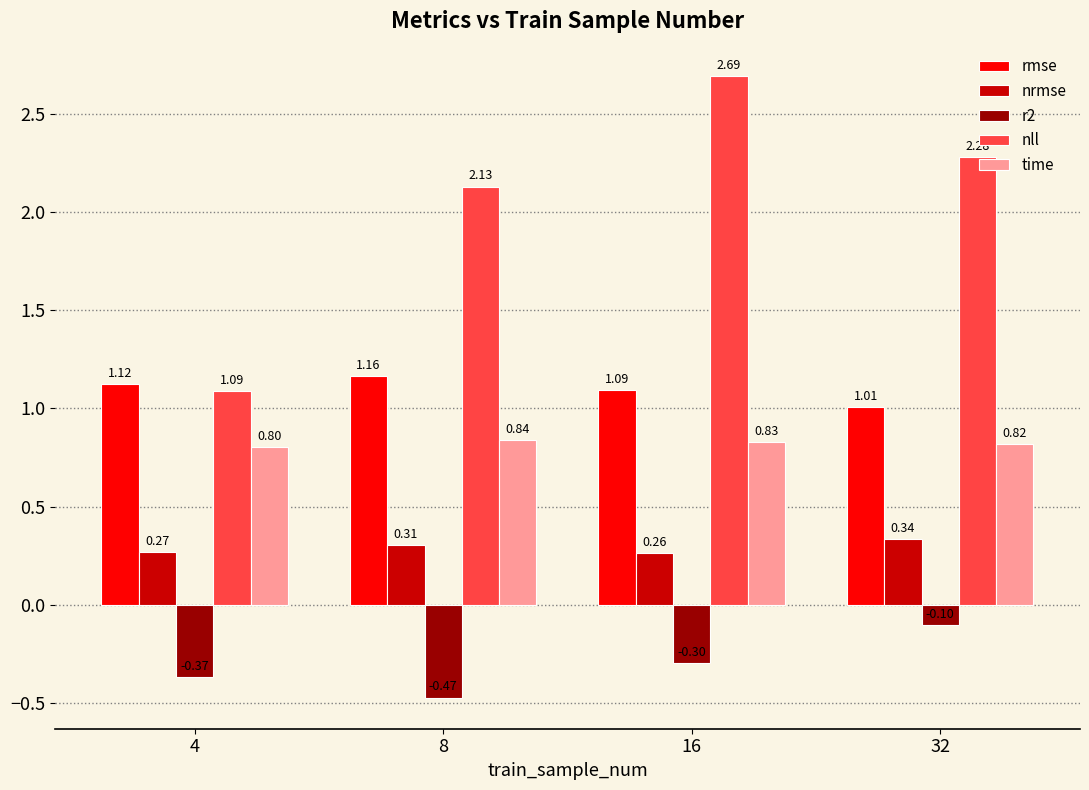

At how many categories does at least one series exceed 0?

4